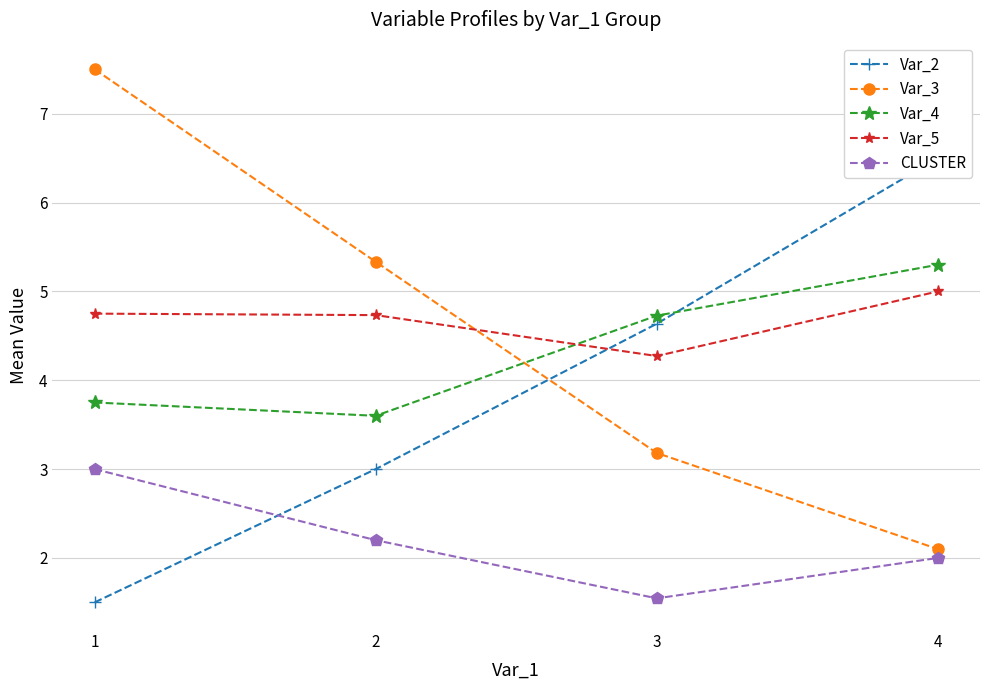

Between which two adjacent categories do Var_2 and Var_3 first intersect?

2 and 3